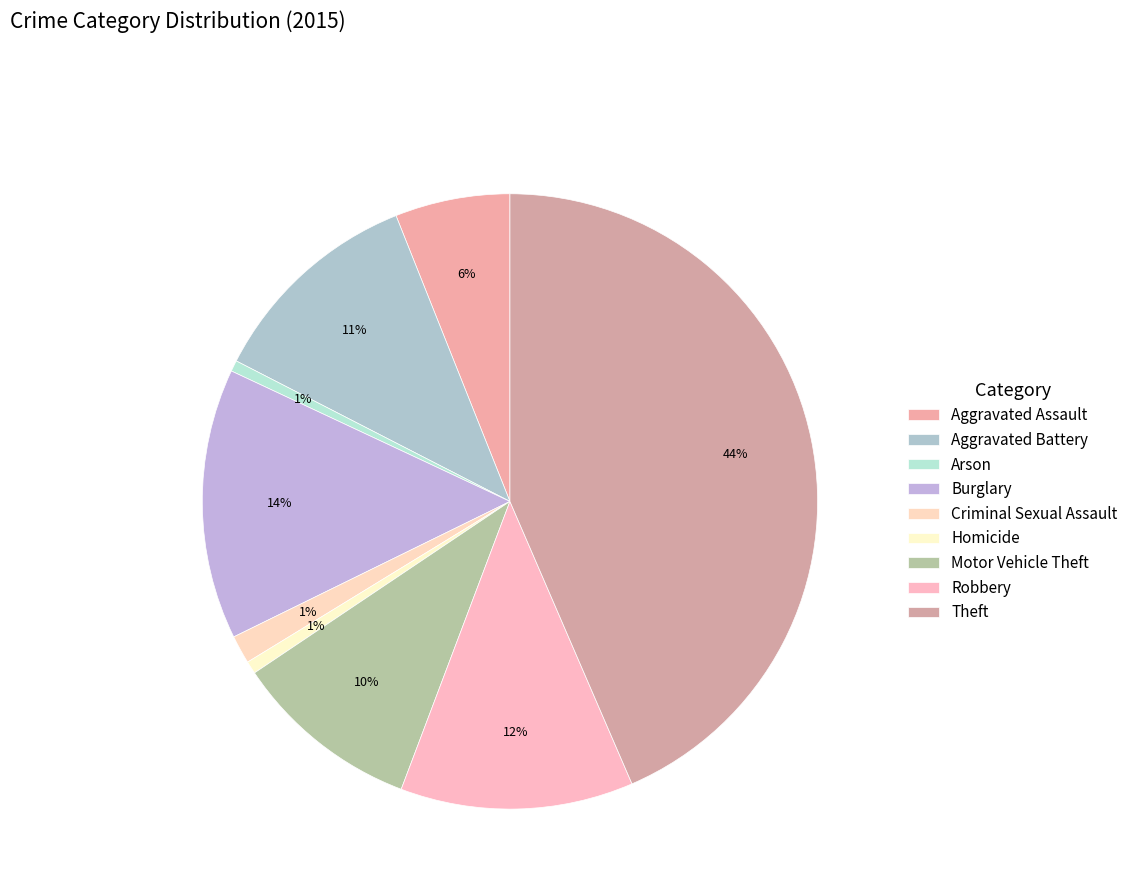

To the nearest percent, what is the difference between the Burglary and Theft slice percentages?

29%